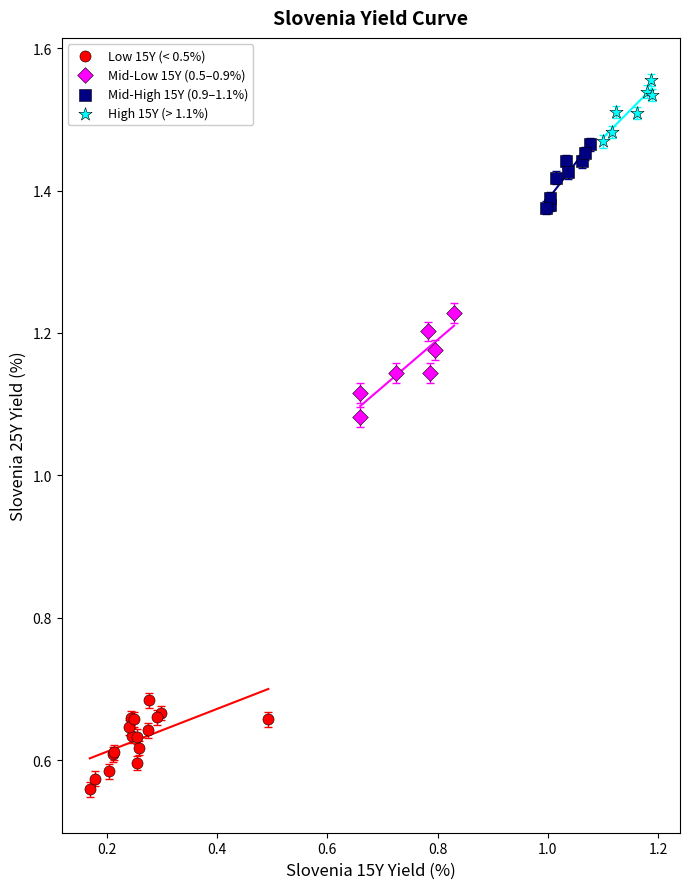

Which series reaches the minimum Y coordinate?

Low 15Y (< 0.5%)